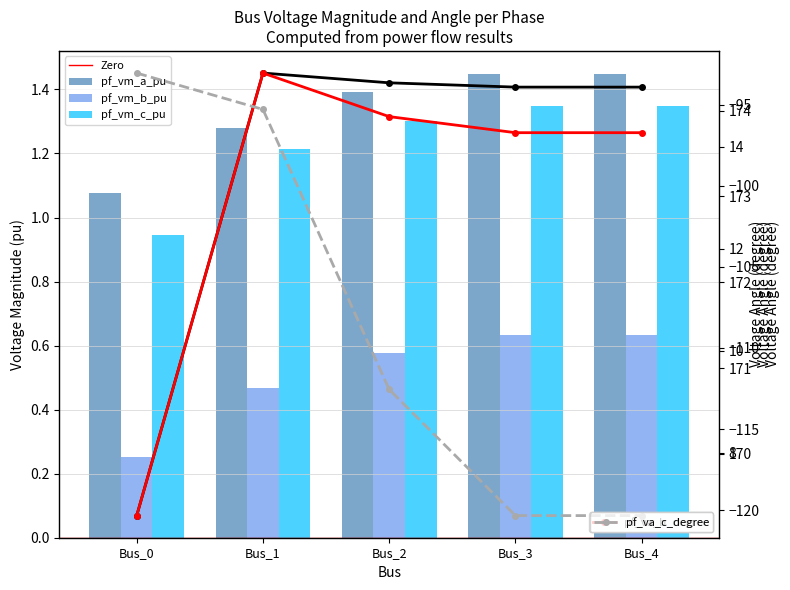

What is the difference between the pf_vm_a_pu values at Bus_4 and Bus_0?

0.4